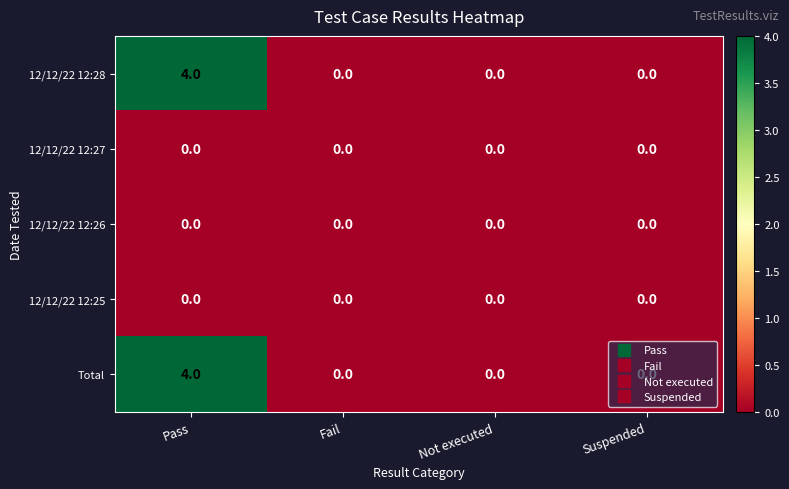

What is the difference between the Total values at Pass and Suspended?

4